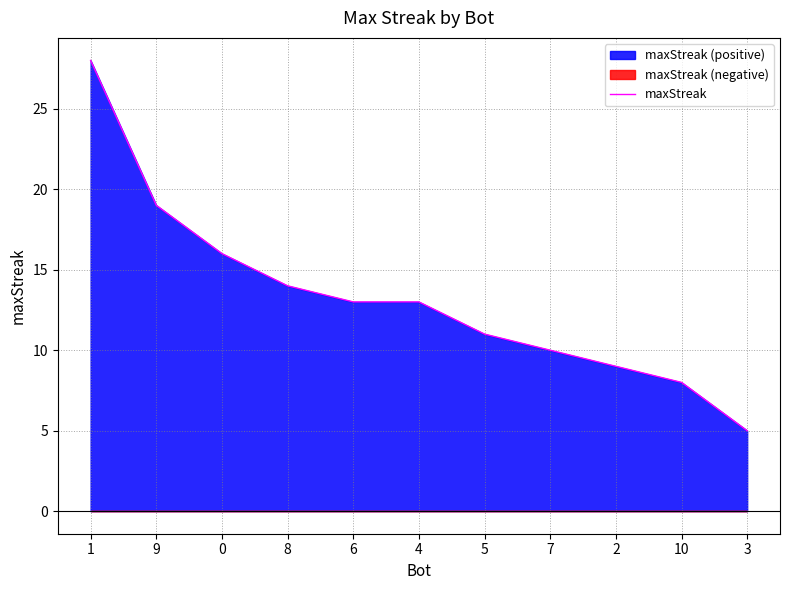

What is the average value?

13